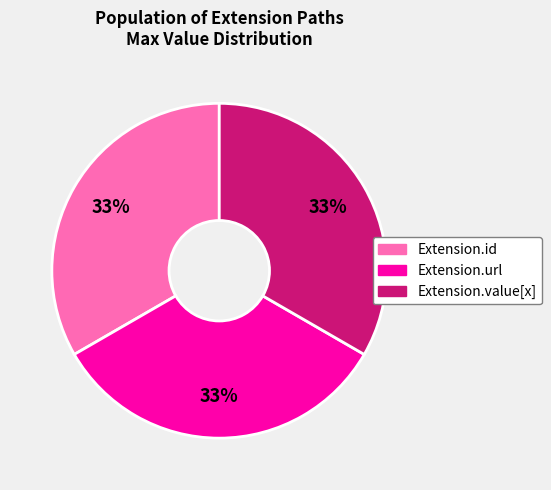

Is there a majority slice in this chart?

No